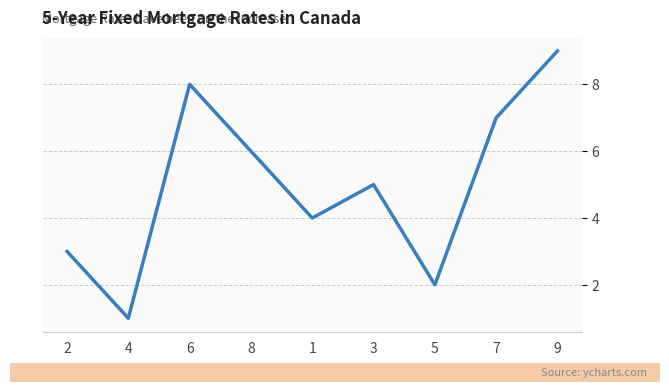

At which category does the chart reach its peak across all series?

9